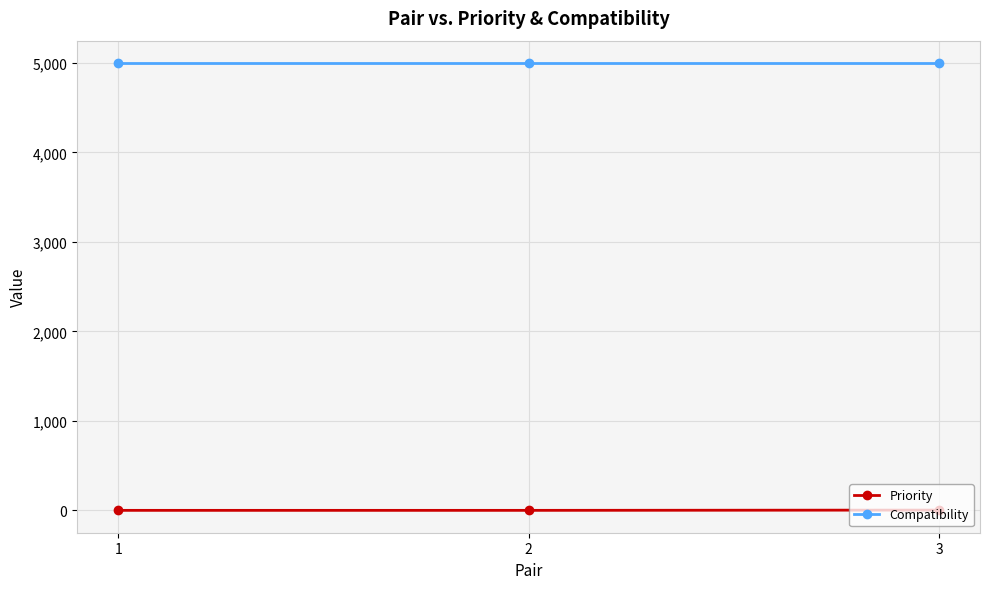

Is it true that Compatibility equals 3146 at 1?

False